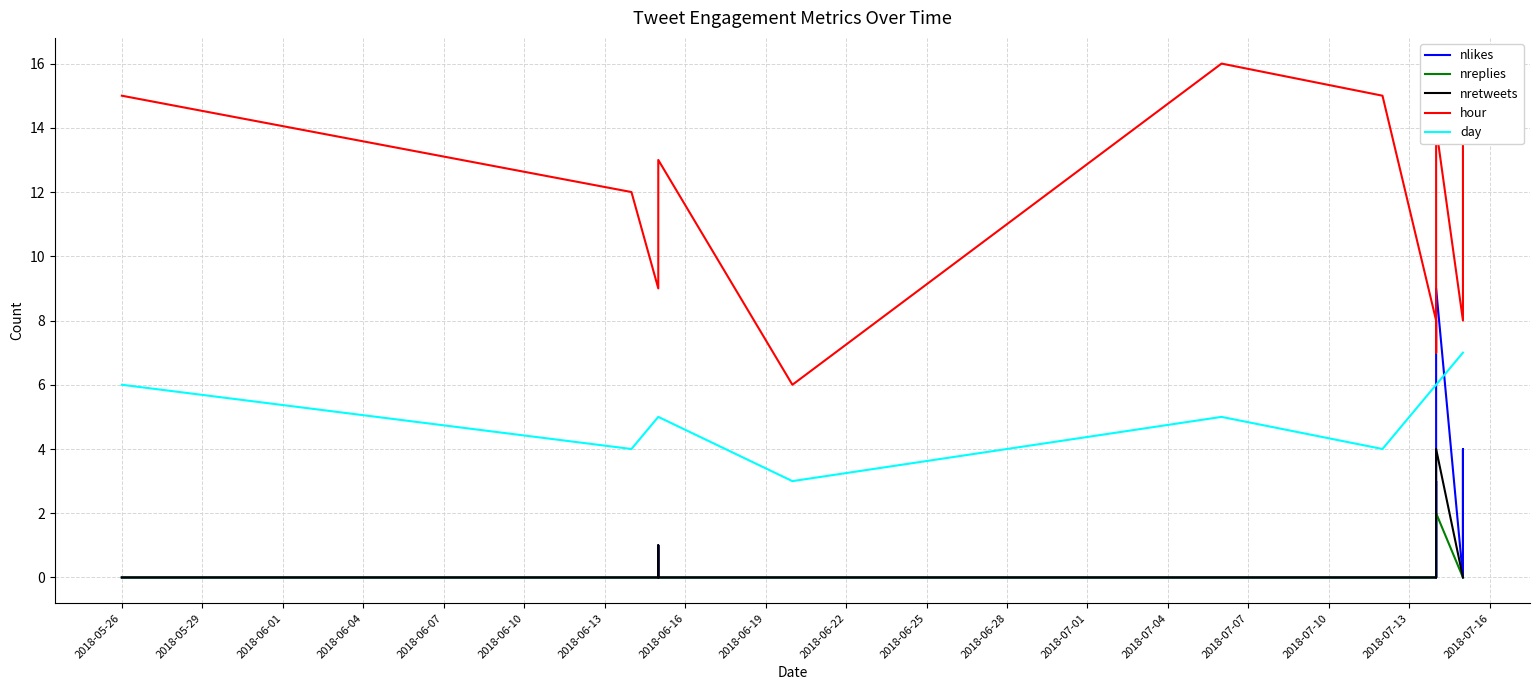

Is the value of nreplies at 2018-06-07 greater than the value of hour at 2018-07-10?

No